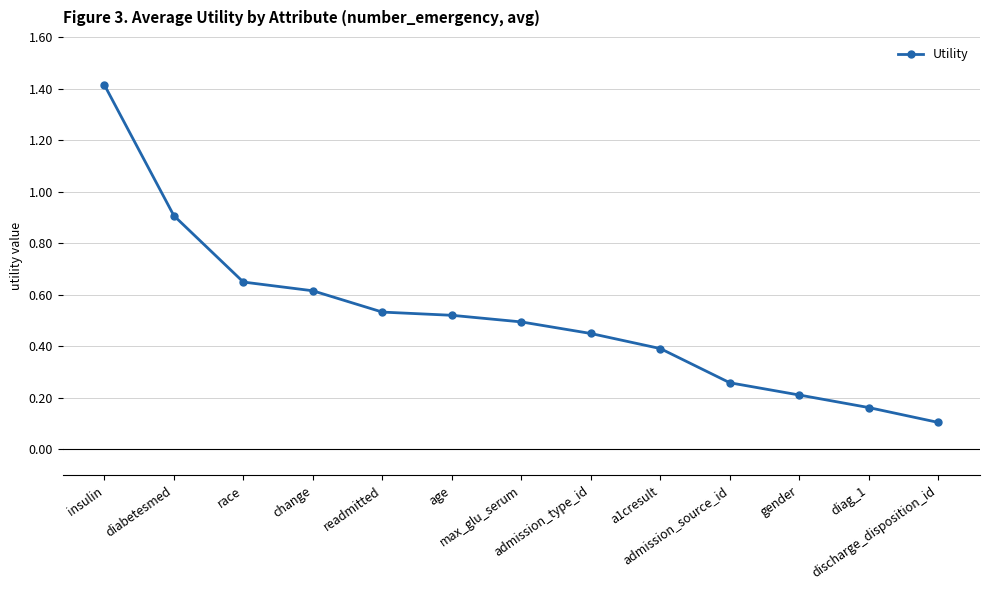

What is the sum of the values at admission_type_id and gender?

0.7